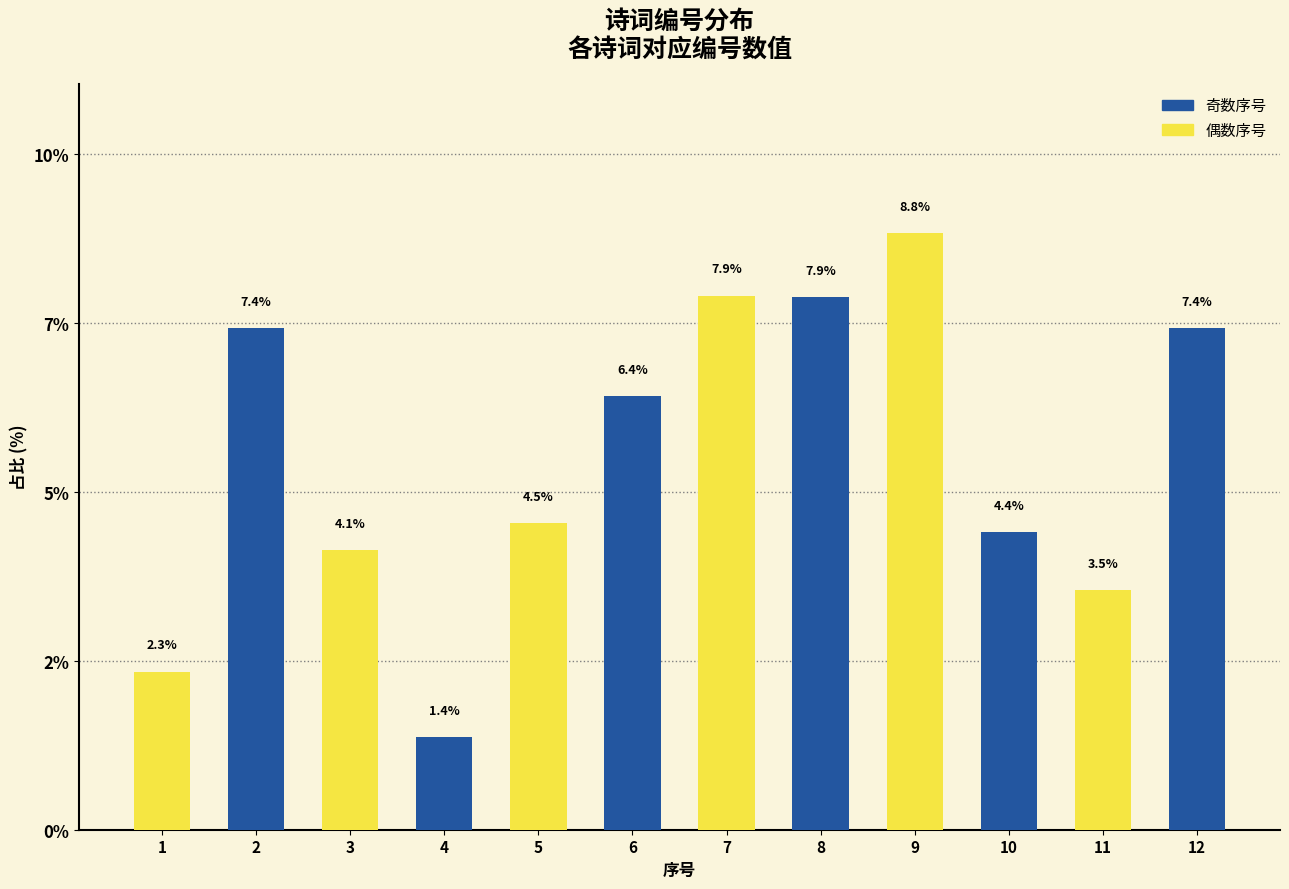

Which has a higher value, 11 or 6?

6